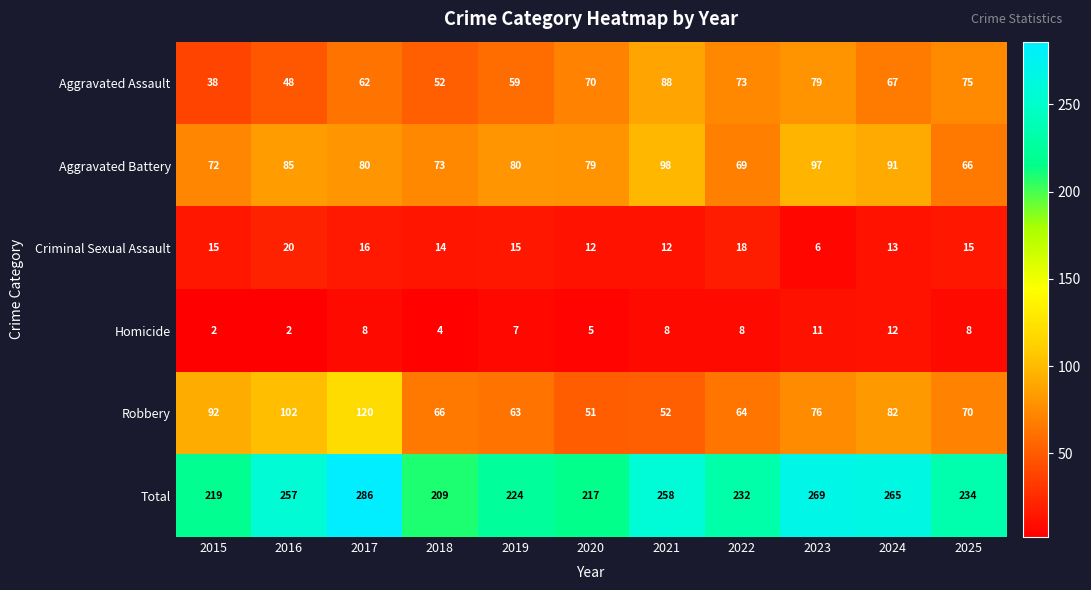

Which category has the lowest value in the Aggravated Battery series?

2025